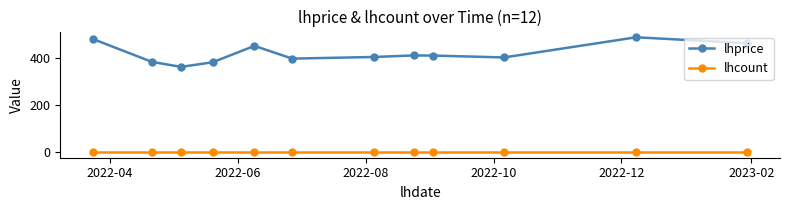

List the series in order of their peak value, highest first.

lhprice, lhcount